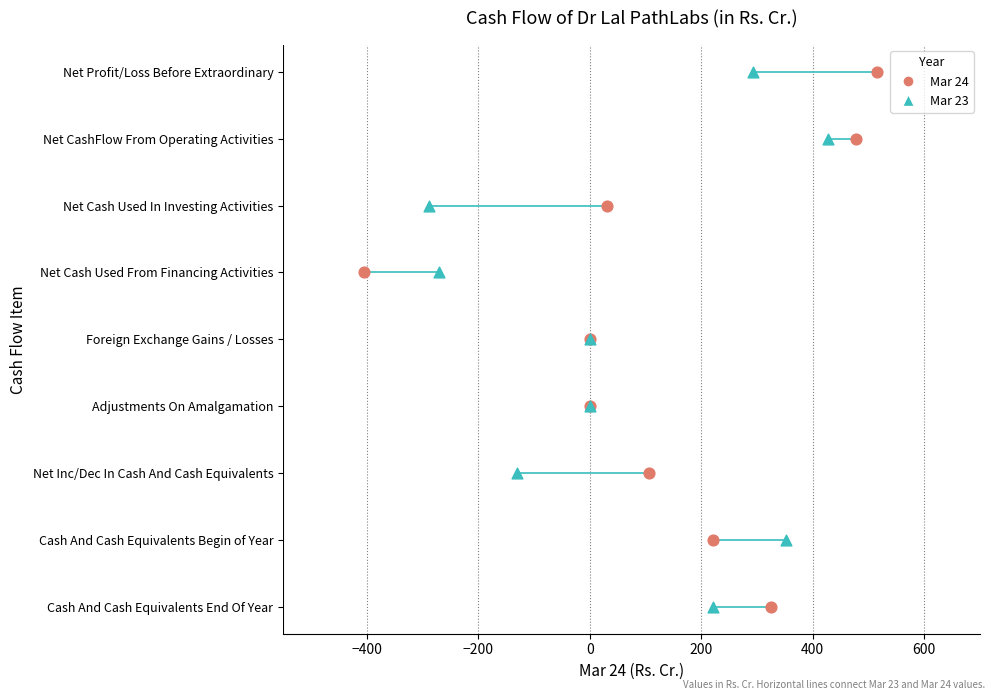

What are all the series names shown in the legend?

Mar 24, Mar 23